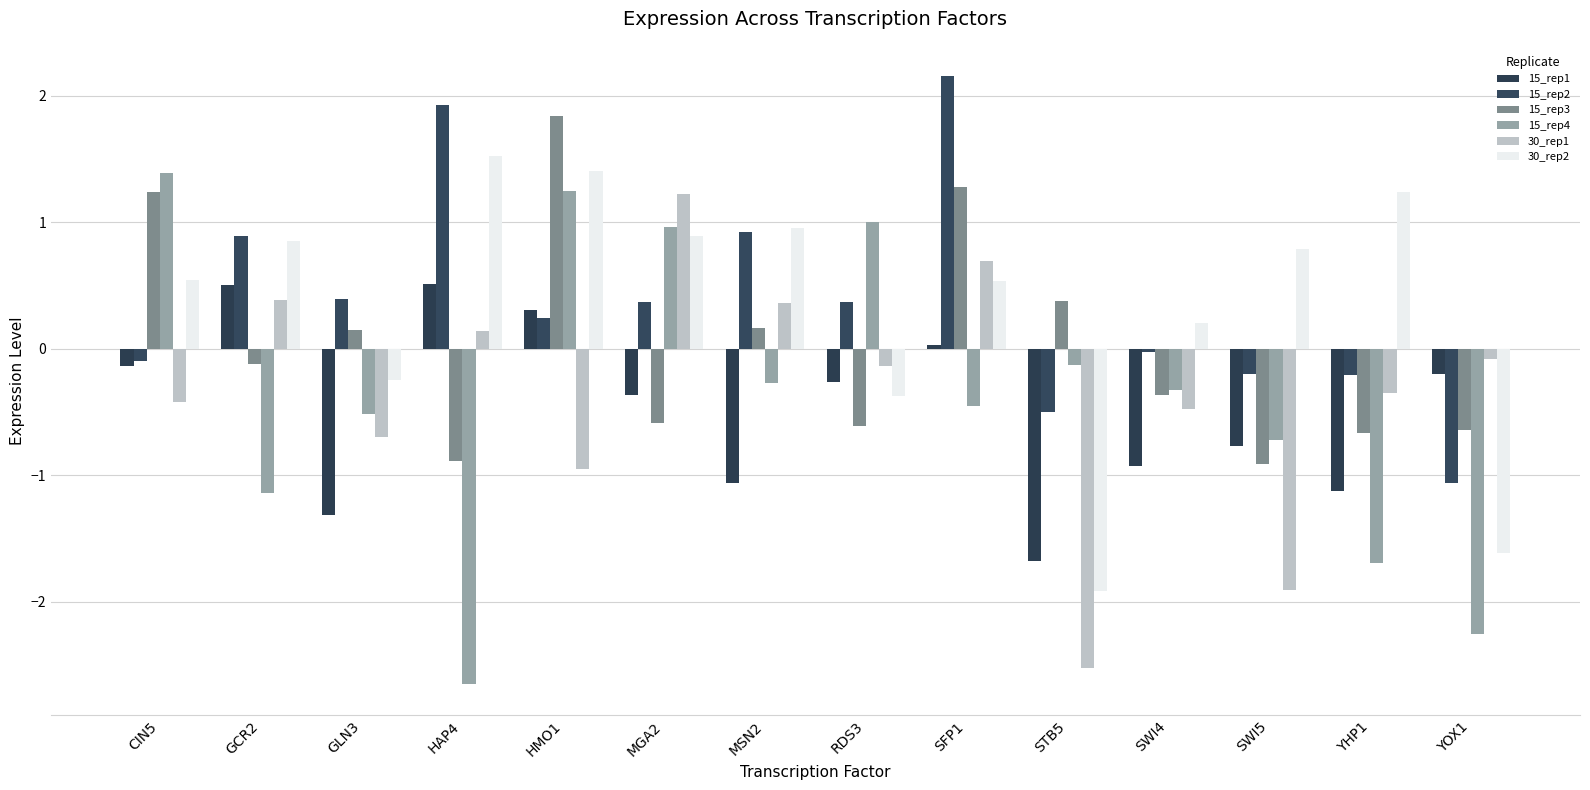

What are all the series names shown in the legend?

15_rep1, 15_rep2, 15_rep3, 15_rep4, 30_rep1, 30_rep2